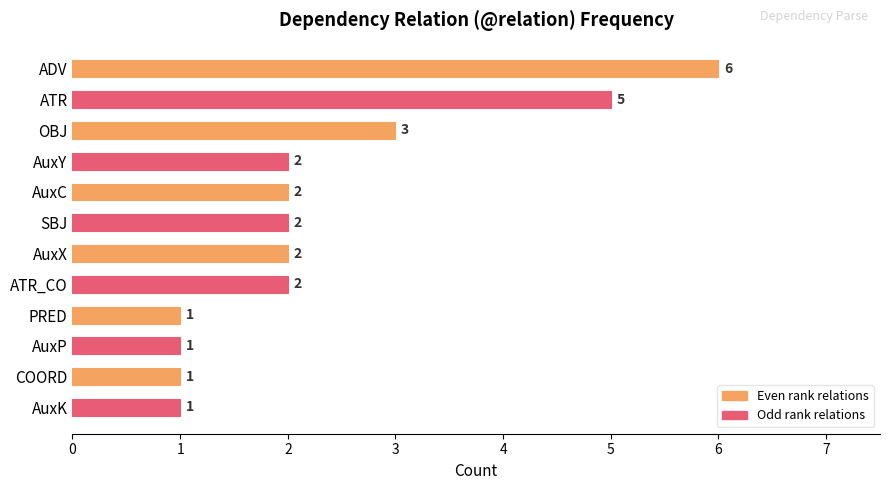

Is it true that the value at AuxX is 2?

True